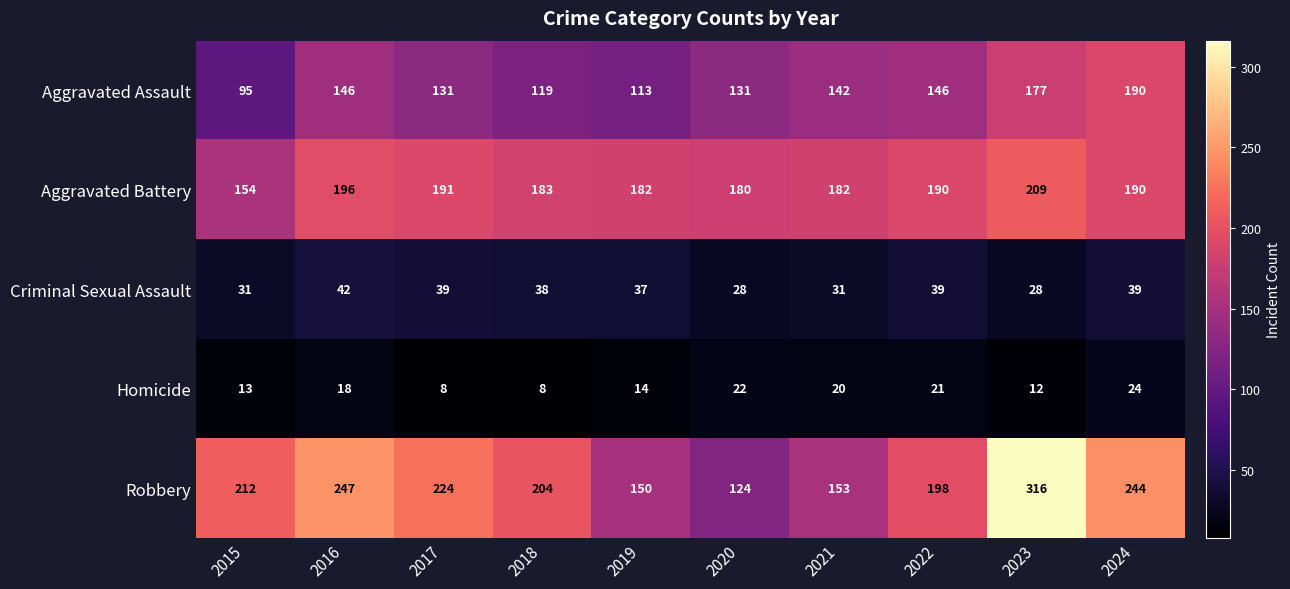

At 2017, list the series in order from smallest to largest.

Homicide, Criminal Sexual Assault, Aggravated Assault, Aggravated Battery, Robbery